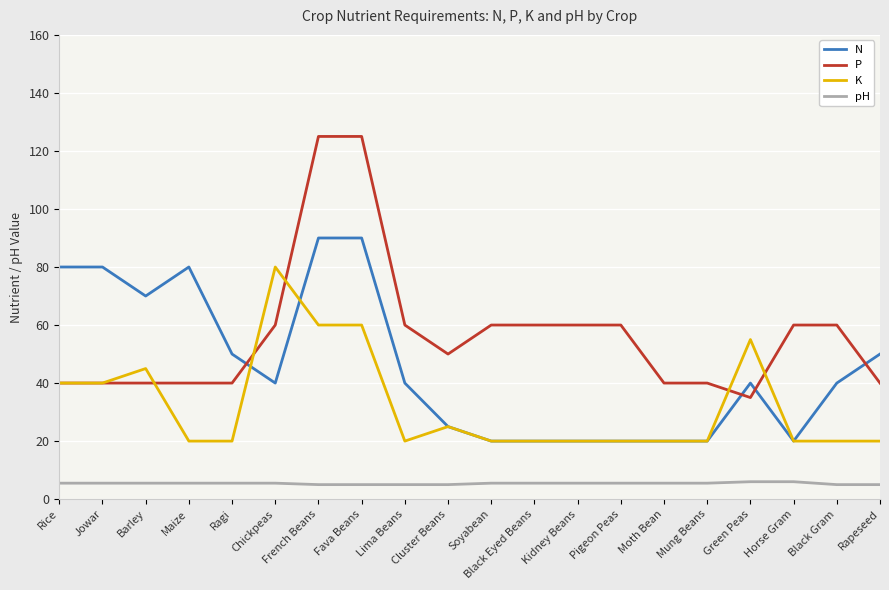

What is the maximum value for pH?

6.0